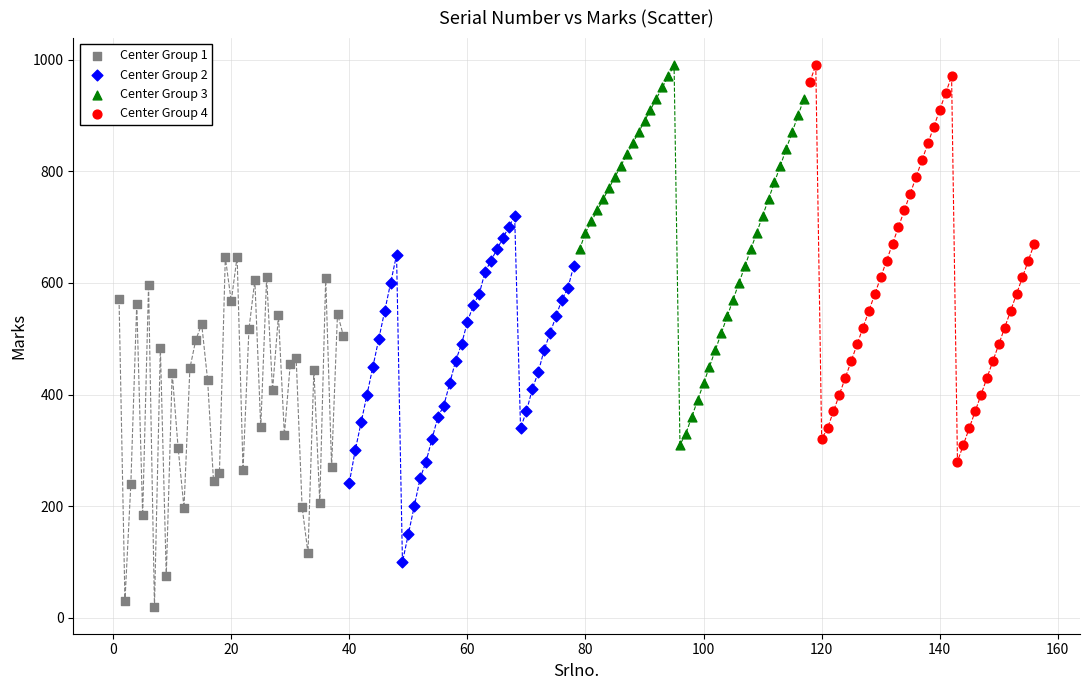

Which series reaches the minimum Y coordinate?

Center Group 1